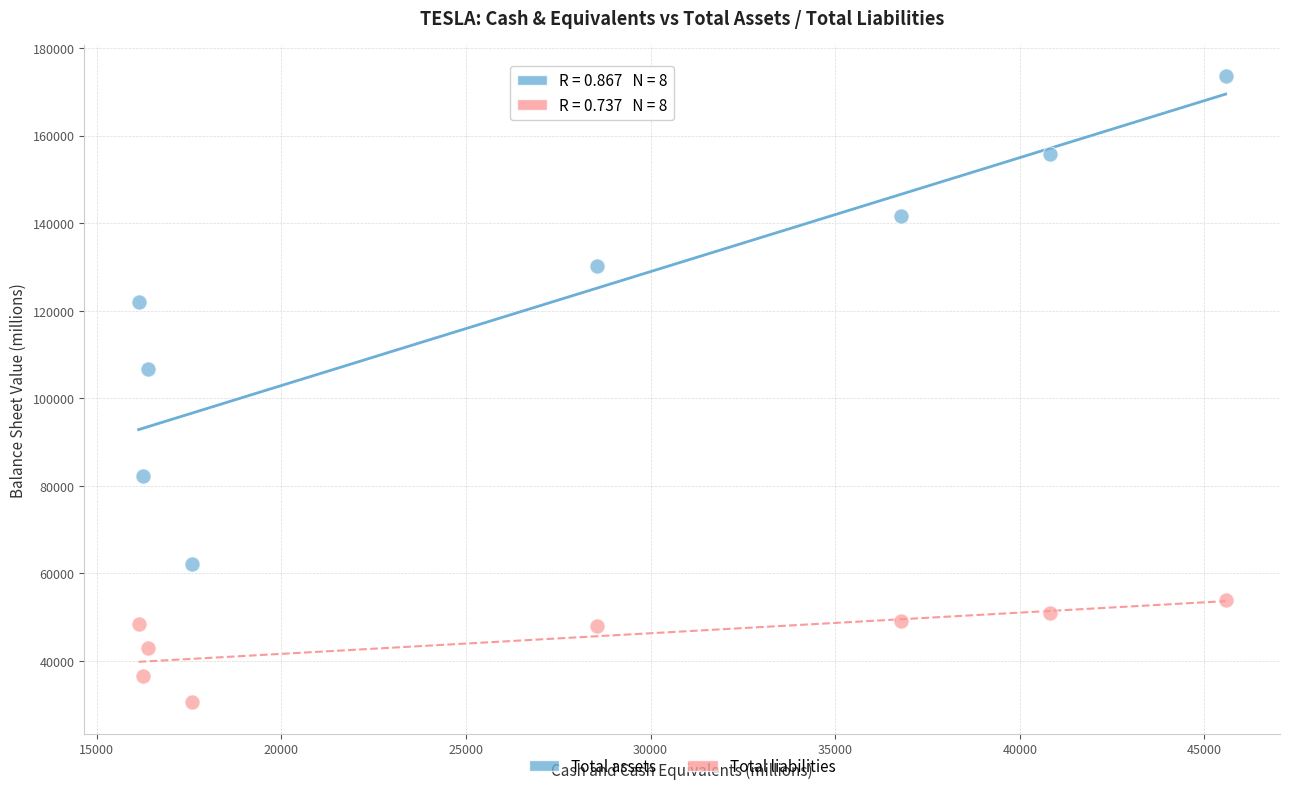

Across all series, what Y value is closest to 102050?

106618.0